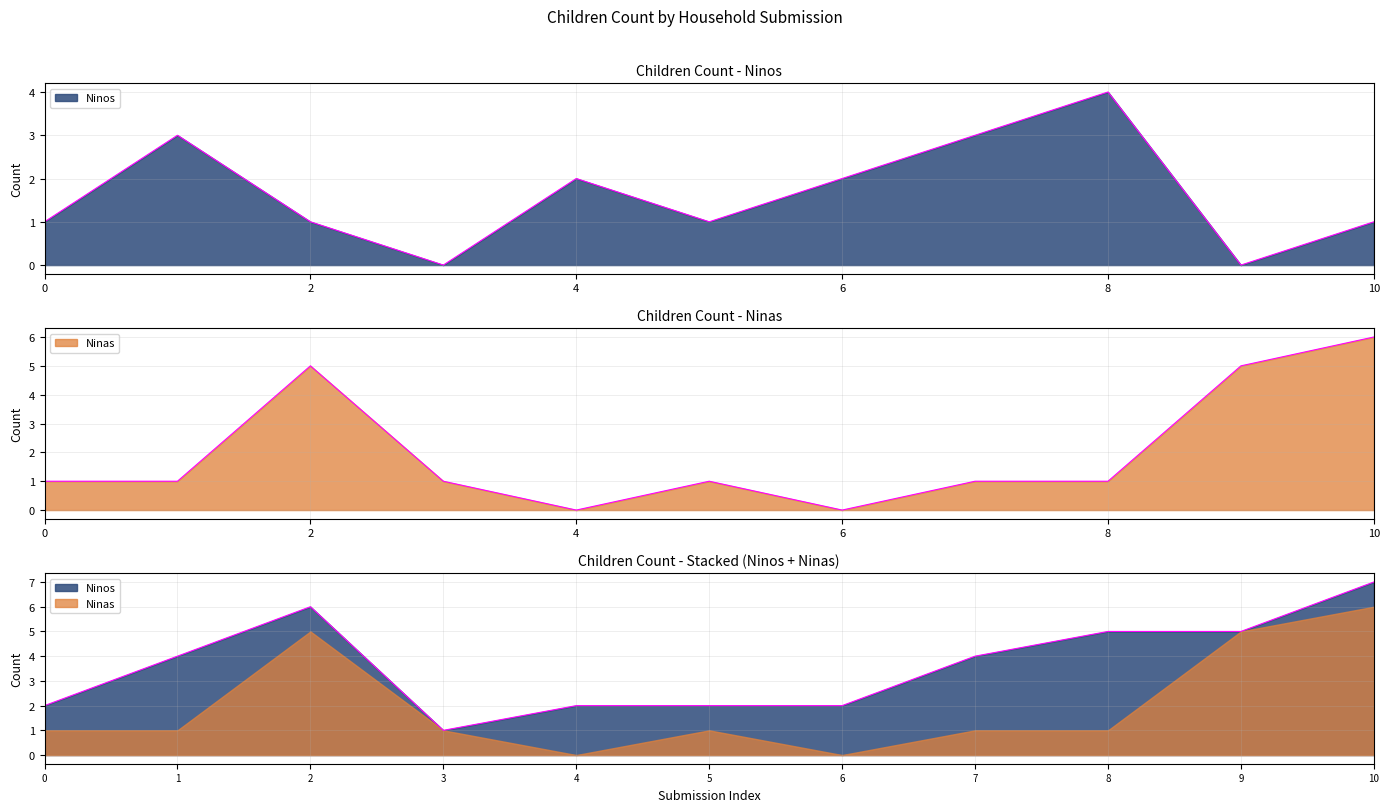

Which series has the largest range (max minus min)?

Ninas